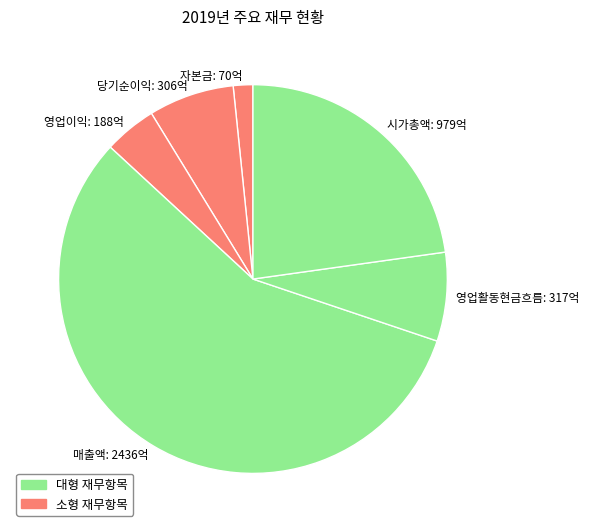

What is the largest slice in the pie chart?

매출액: 2436억